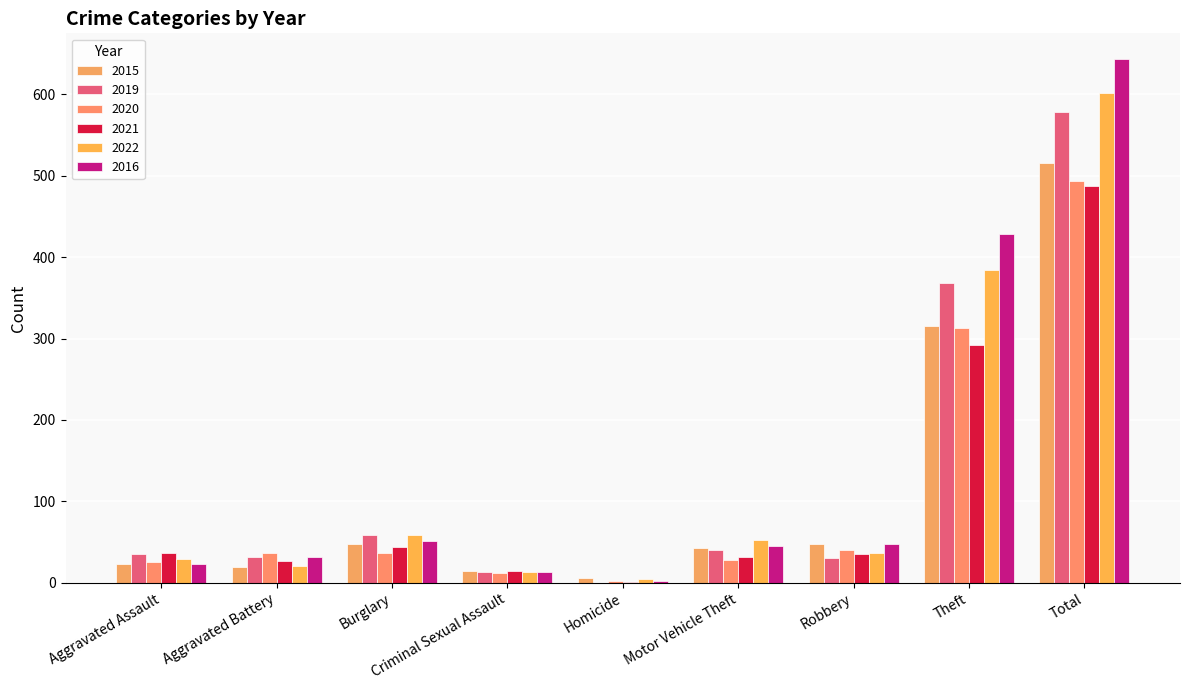

What is the label of the 5th bar from the right?

Homicide